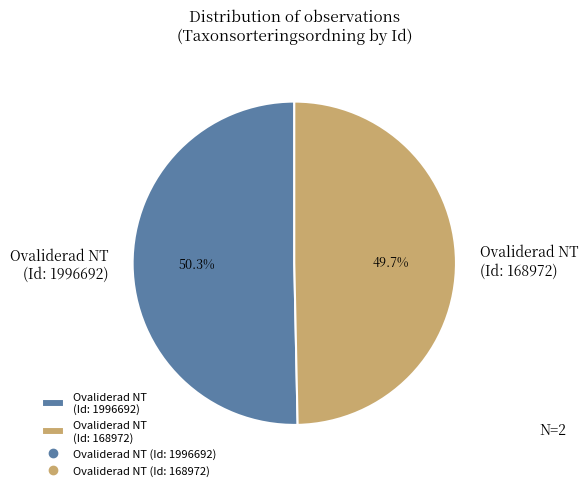

Do Ovaliderad NT (Id: 1996692) and Ovaliderad NT (Id: 168972) together represent more than half of the pie?

Yes